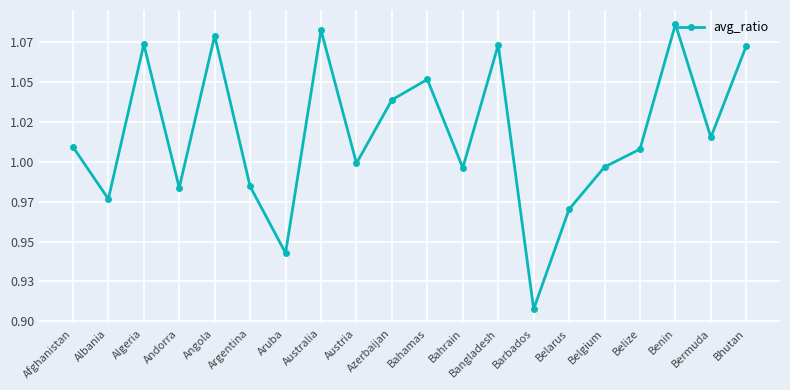

Reading right to left, what are all the values shown in this chart?

Bhutan=1.1	Bermuda=1.0	Benin=1.1	Belize=1.0	Belgium=1.0	Belarus=1.0	Barbados=0.9	Bangladesh=1.1	Bahrain=1.0	Bahamas=1.1	Azerbaijan=1.0	Austria=1.0	Australia=1.1	Aruba=0.9	Argentina=1.0	Angola=1.1	Andorra=1.0	Algeria=1.1	Albania=1.0	Afghanistan=1.0